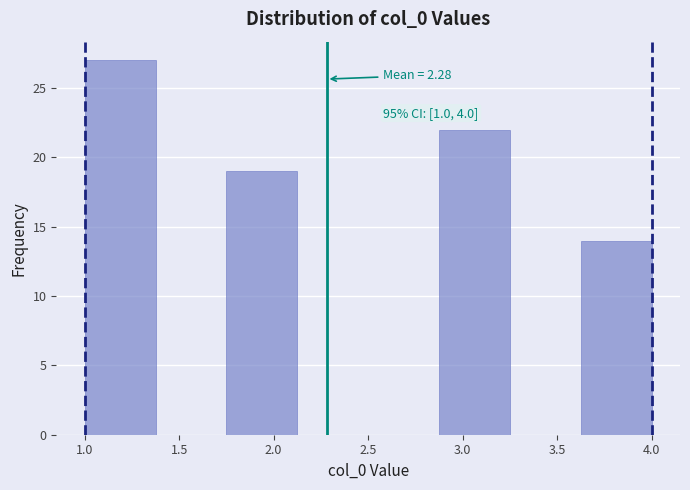

Which range on the x-axis has the tallest bar?

1.000 to 1.375